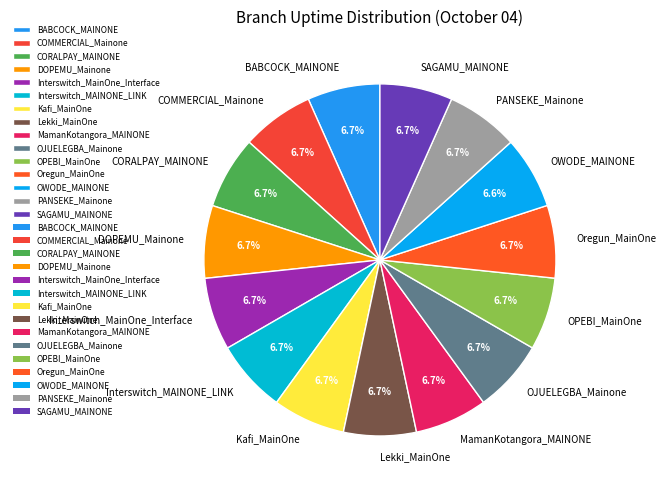

What percentage is the Kafi_MainOne slice, to the nearest percent?

7%